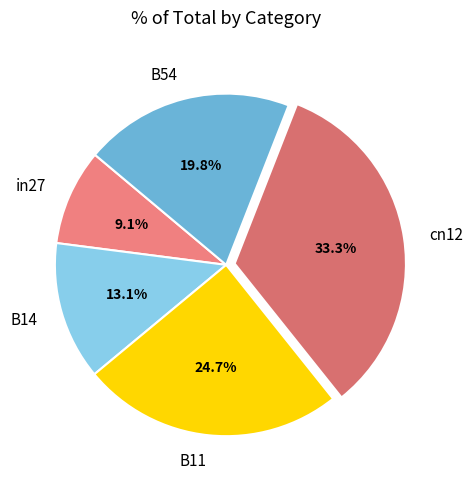

What is the smallest slice in the pie chart?

in27